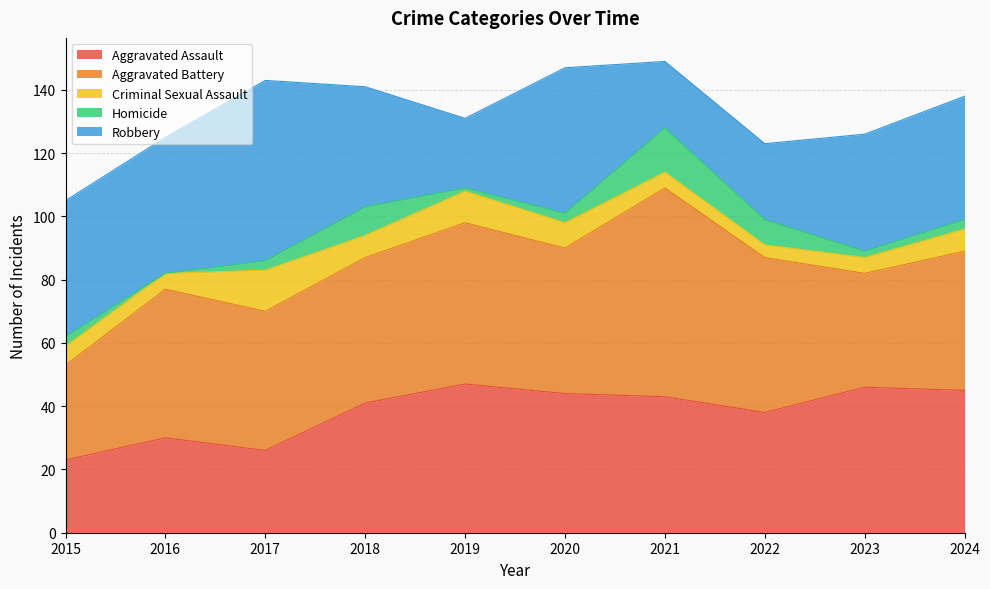

The value of Robbery at 2015 is 70. True or false?

False